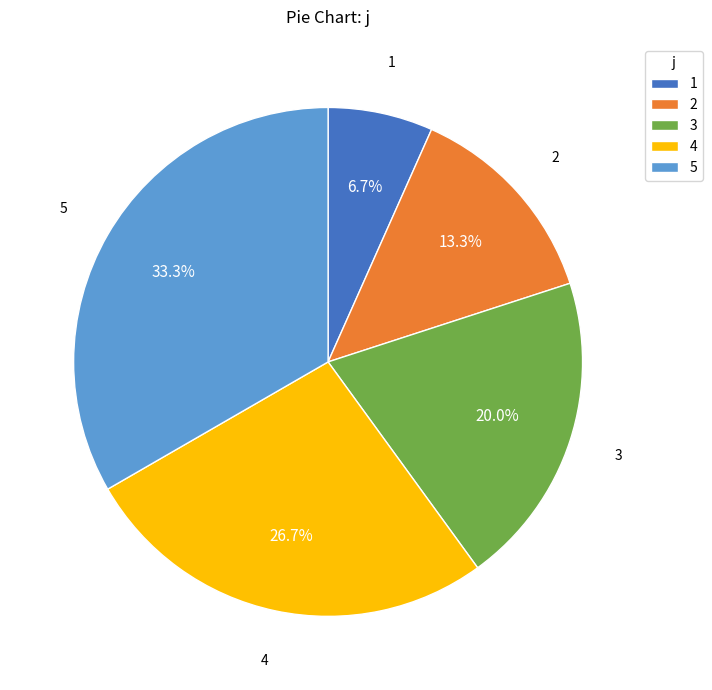

To the nearest percent, what is the average slice percentage?

20%